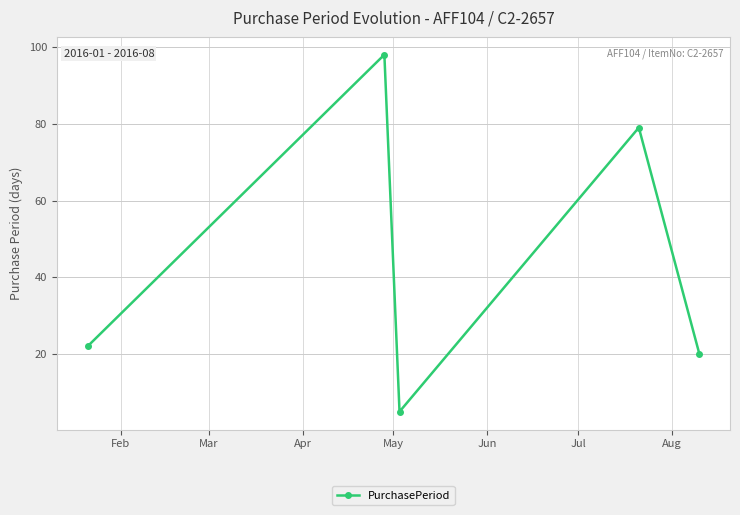

What is the minimum value shown in the chart?

5